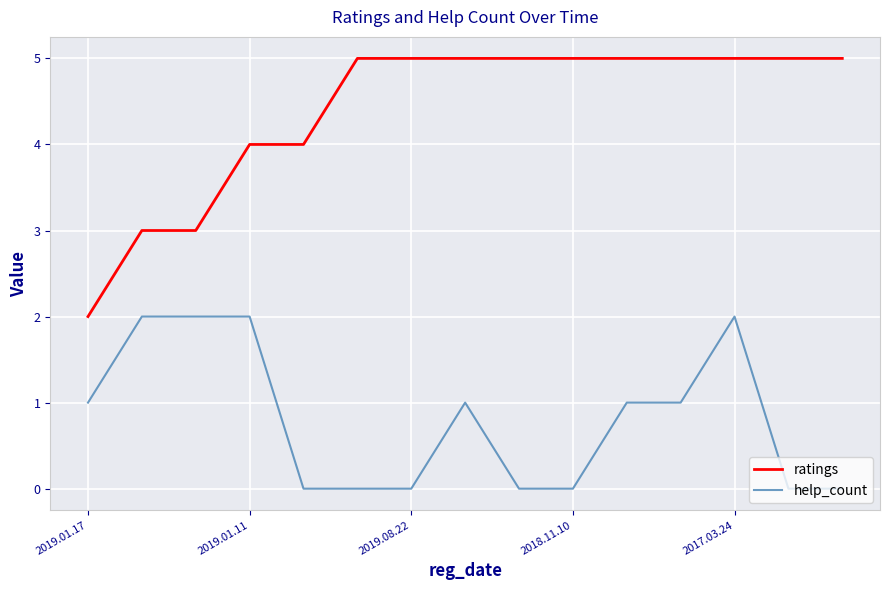

How many values in the ratings series are below 5?

5